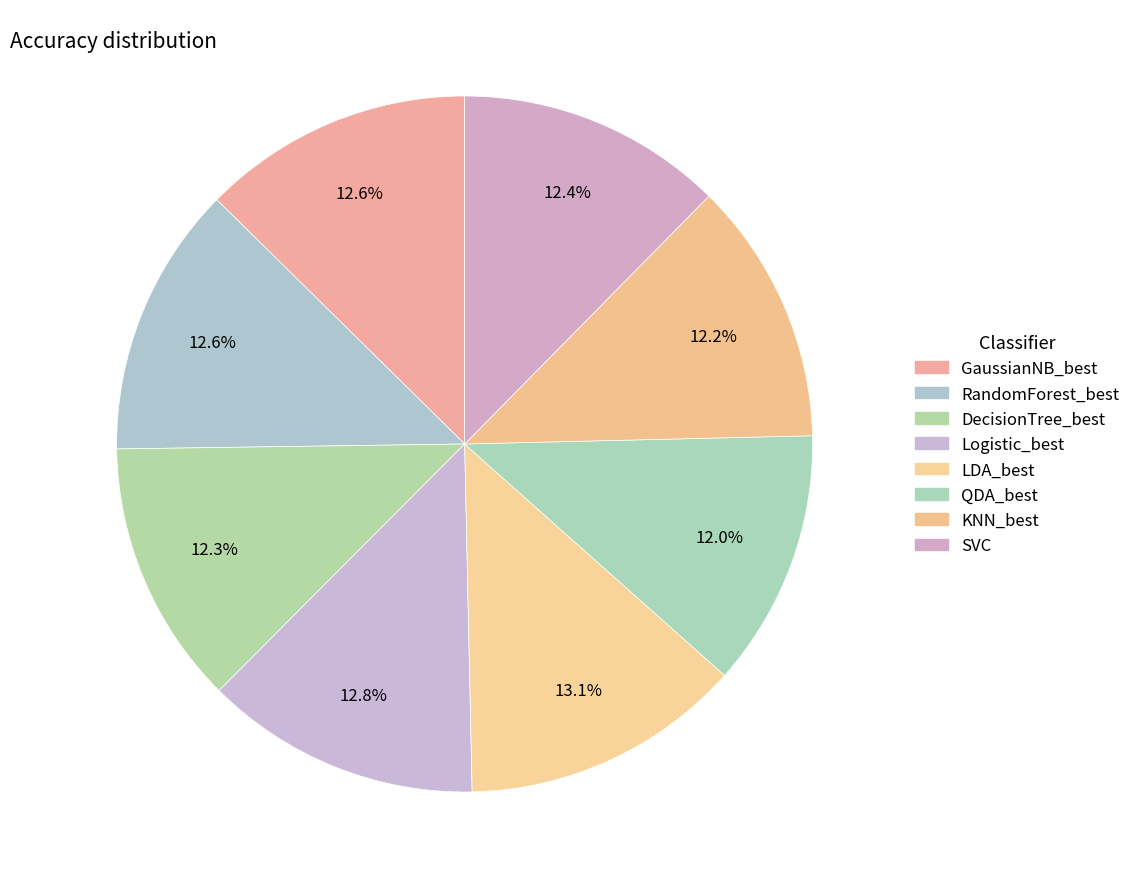

To the nearest percent, what is the combined percentage of KNN_best and GaussianNB_best?

25%